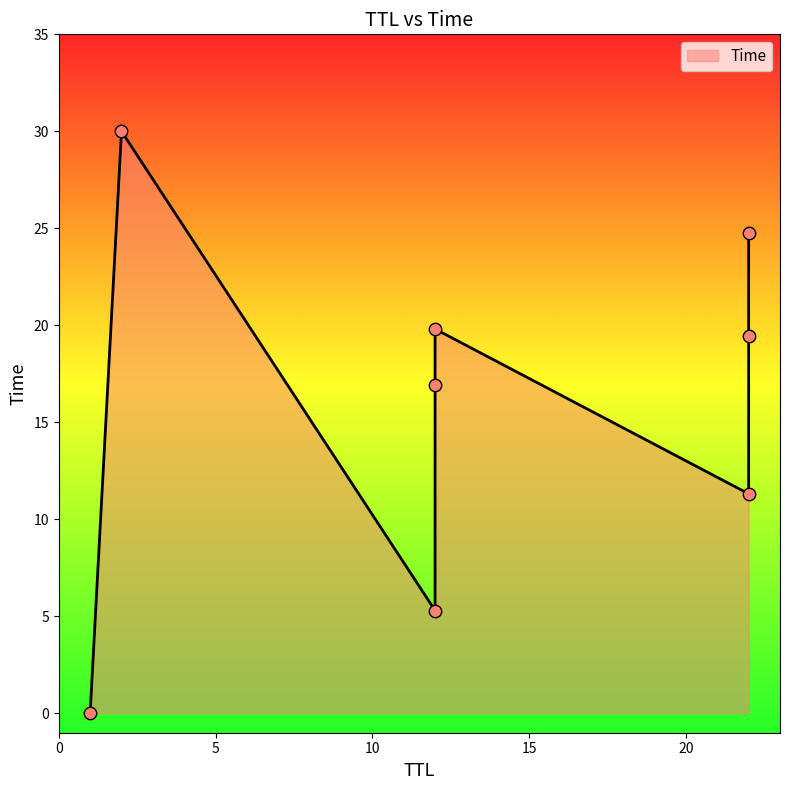

Between 2 and 1, which is larger?

2